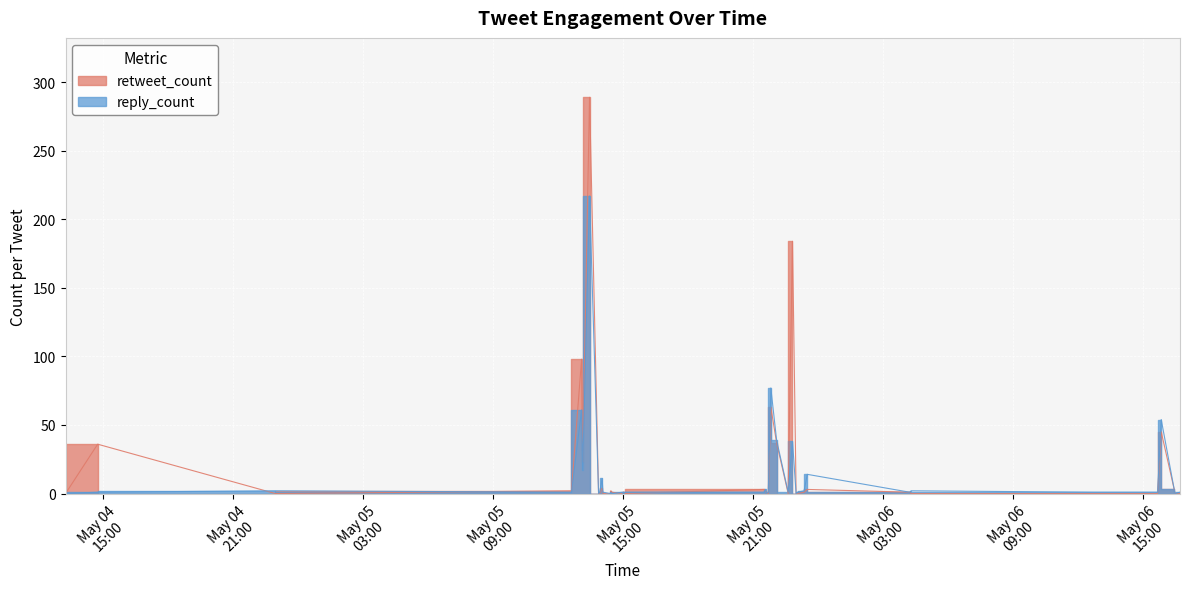

Where do reply_count and retweet_count first cross each other?

2022-05-04 14:46 and 2022-05-04 22:58